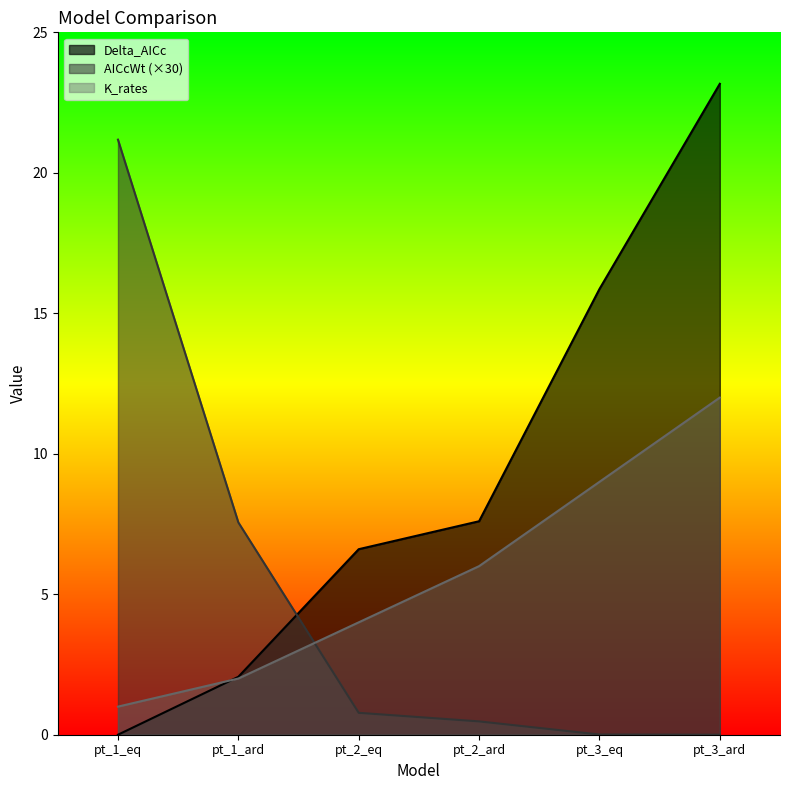

What is the greatest value displayed?

23.2